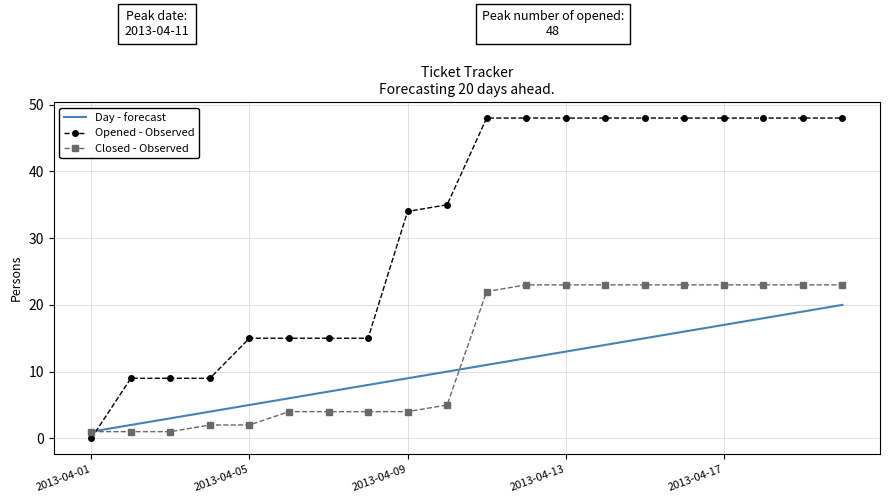

Which series has the largest range (max minus min)?

Opened - Observed